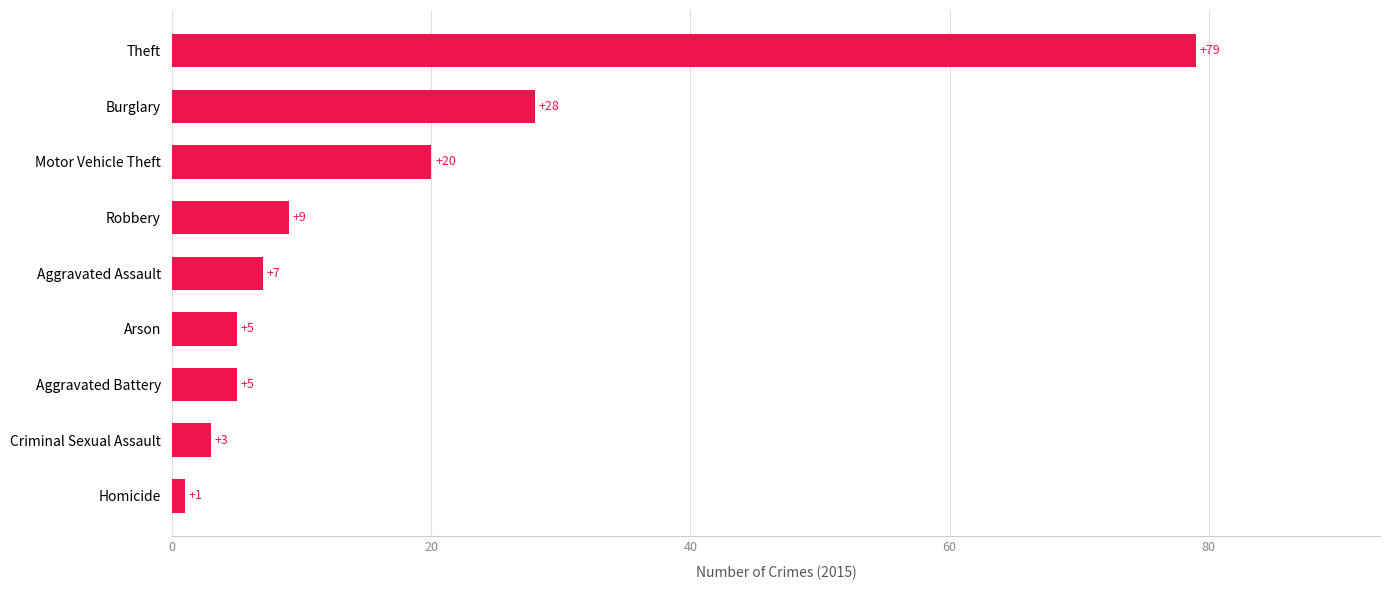

Is it true that the value at Burglary is 28?

True